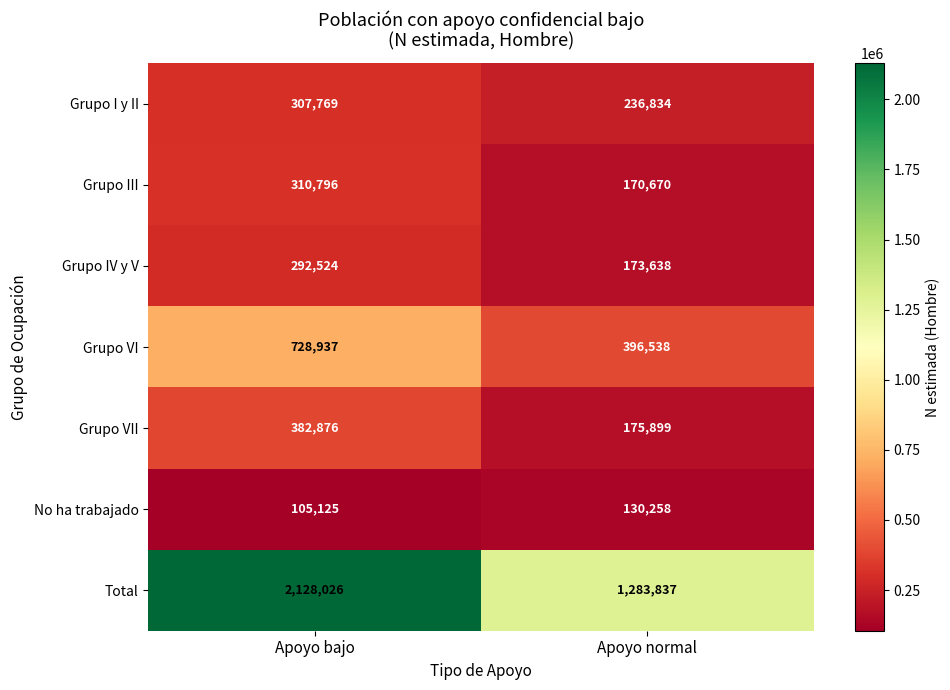

Between Apoyo bajo and Apoyo normal, which series saw the biggest shift?

Total